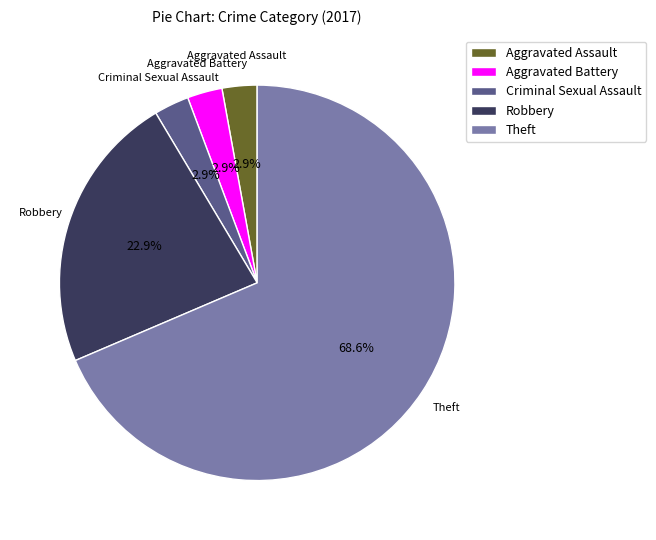

Is it true that Aggravated Battery is 3% of the pie?

True